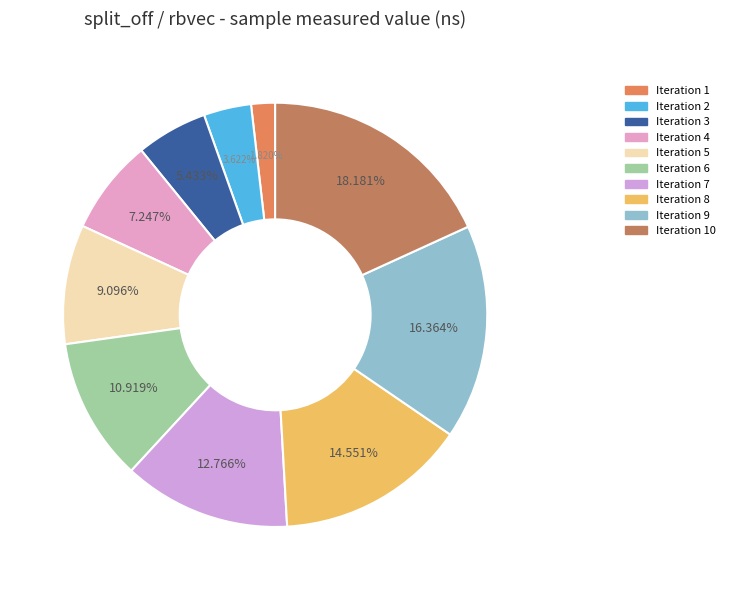

To the nearest percent, what is the average slice percentage?

10%